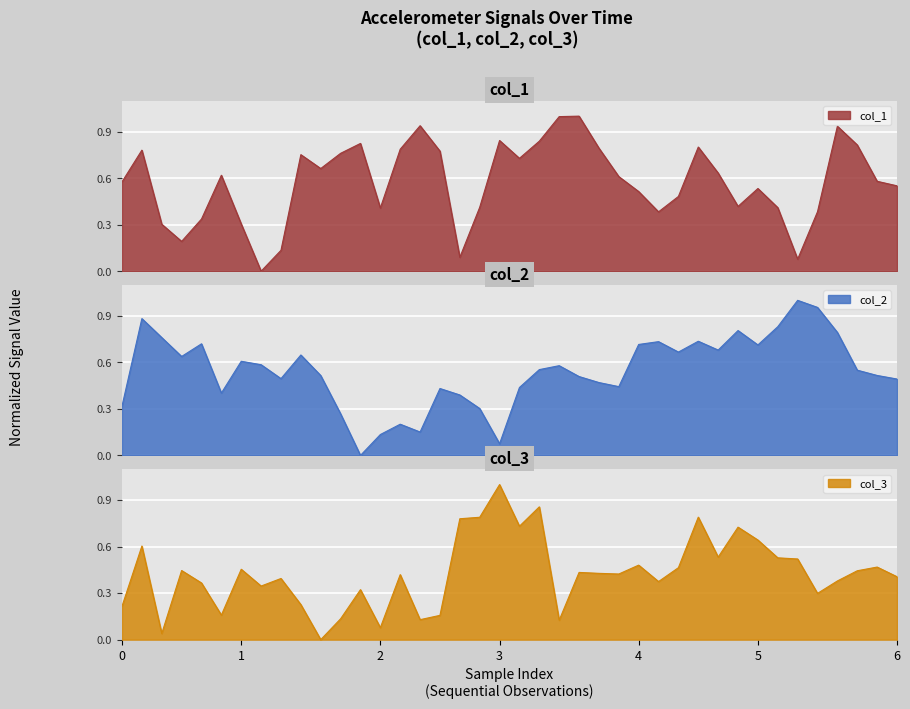

What is the difference between the col_2 values at 18 and col_3?

0.3